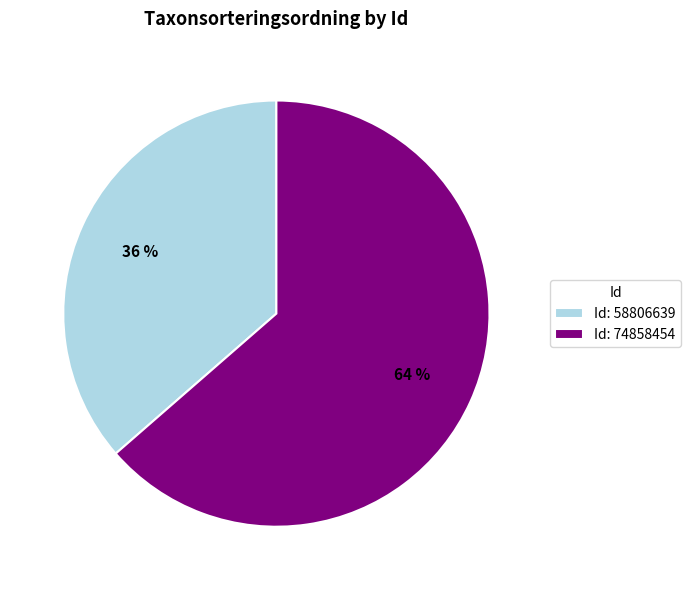

Do Id: 74858454 and Id: 58806639 together represent more than half of the pie?

Yes